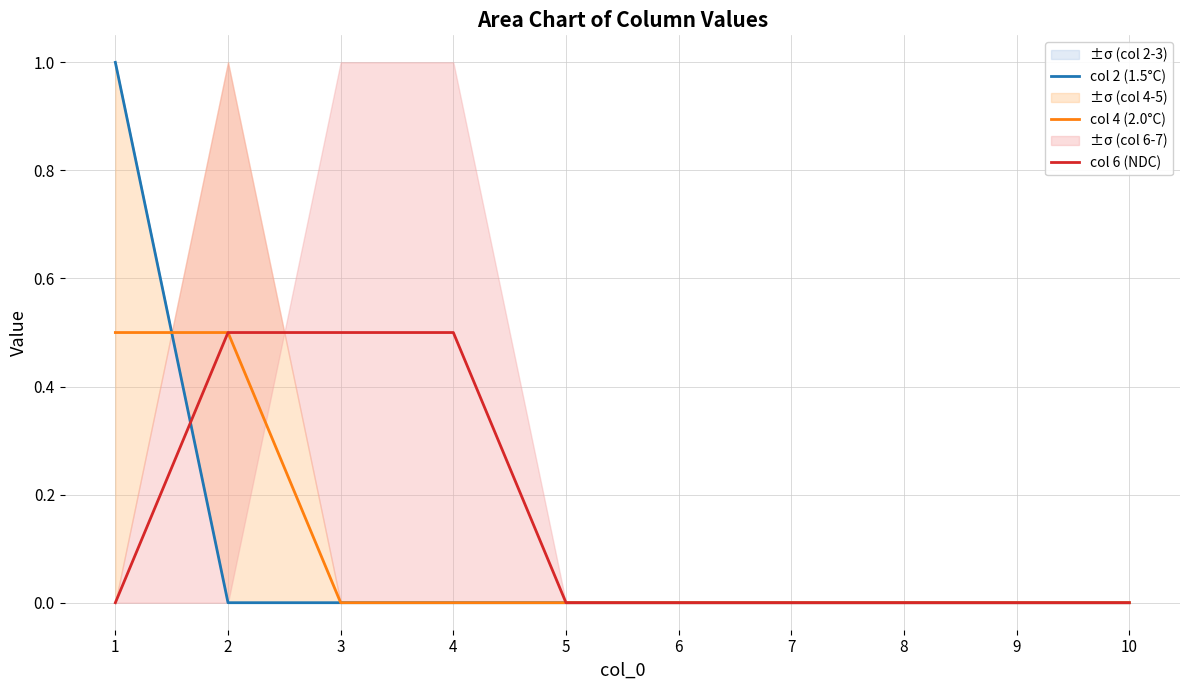

True or false: col 6 (NDC) has more than 1 points higher than both neighbors.

False